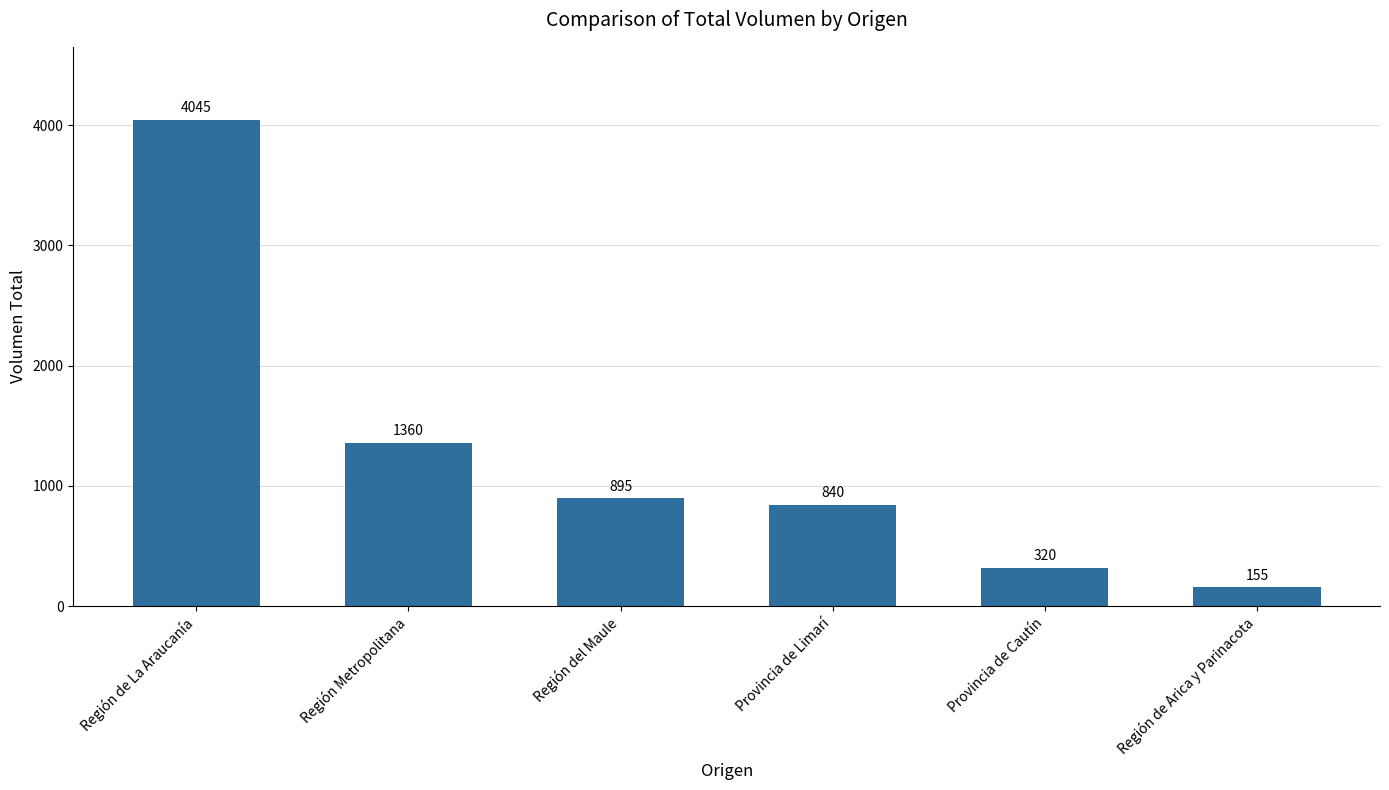

Are the bars horizontal?

No